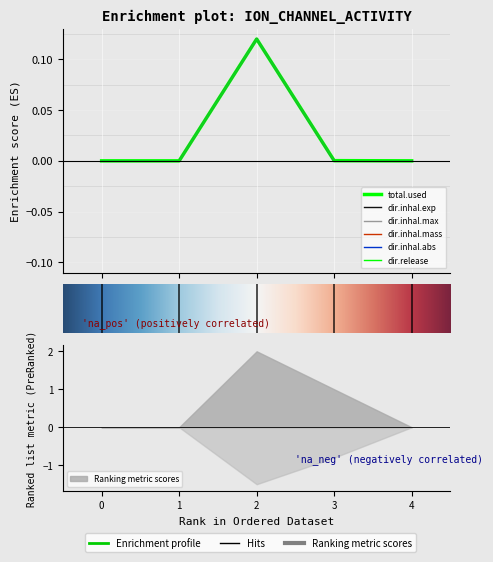

How many lines are shown in the chart?

6